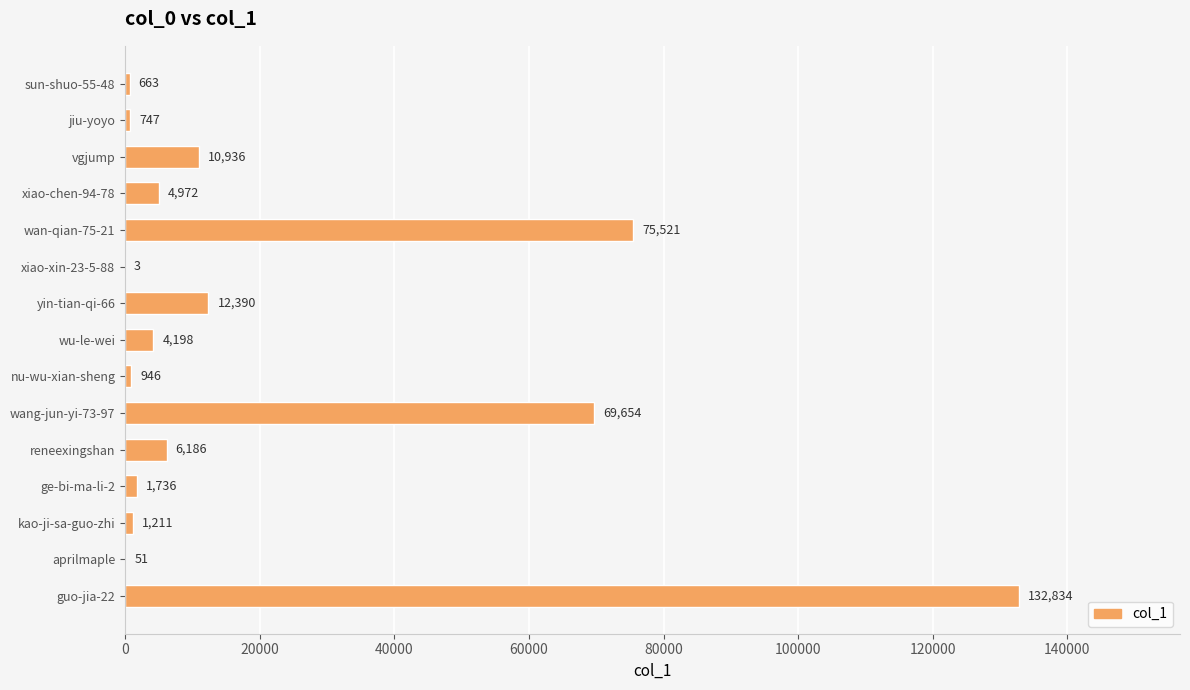

Where is the data nearest to the value 66418?

wang-jun-yi-73-97